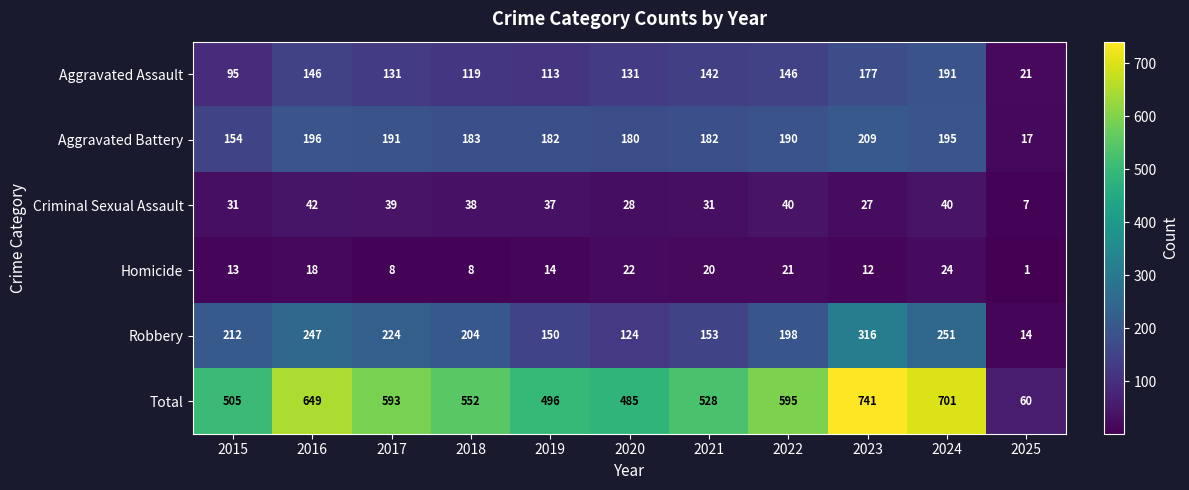

At which label does Robbery first exceed 204?

2015